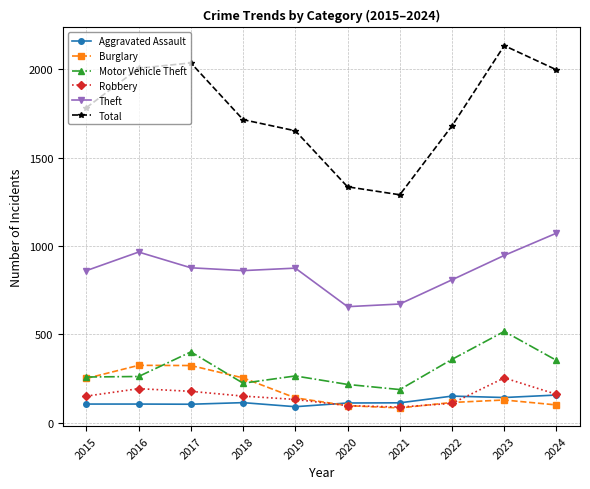

Where does the Theft series first go above 875?

2016